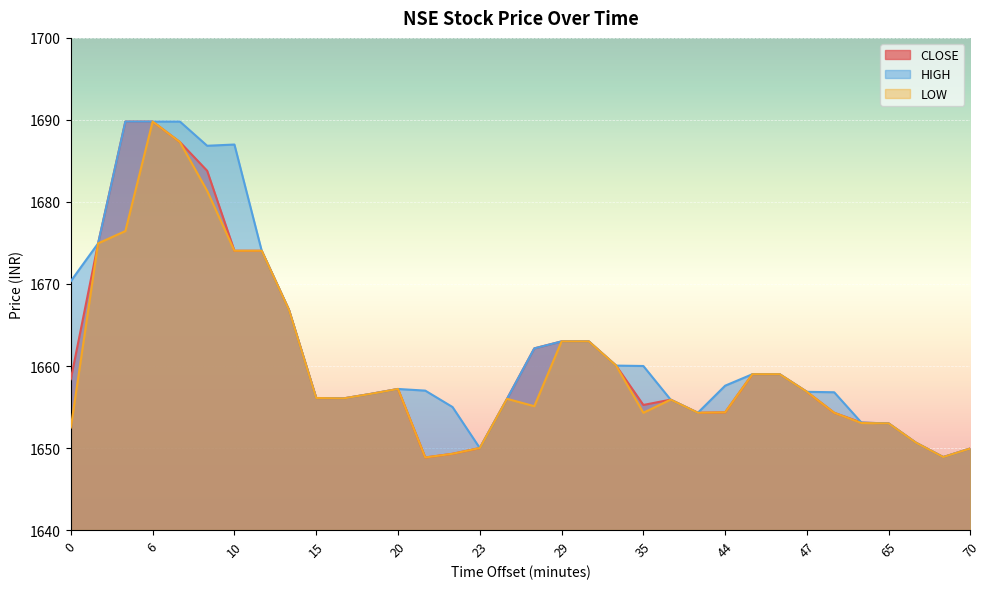

Count the number of categories in the chart.

34